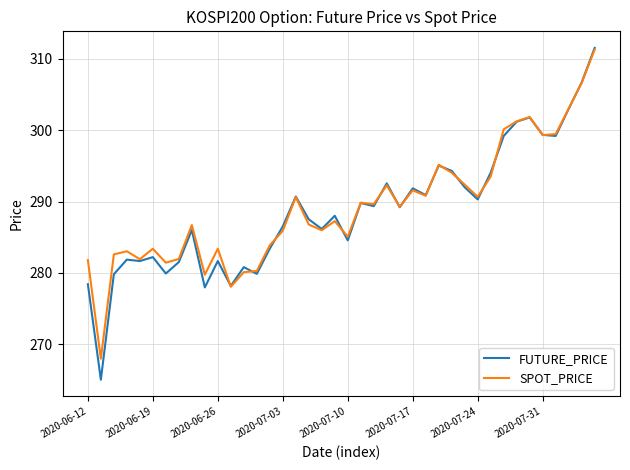

What is the minimum value for FUTURE_PRICE?

265.0